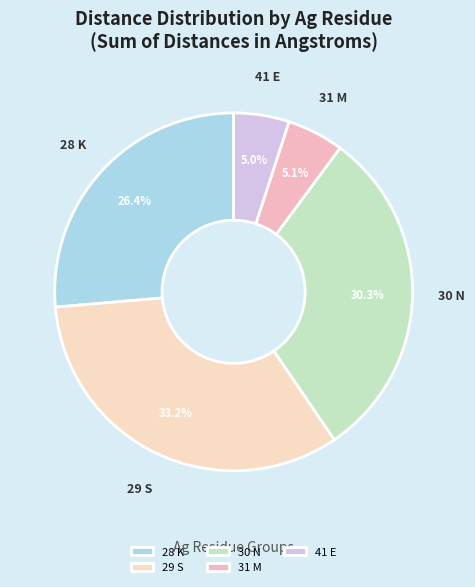

Is there a majority slice in this chart?

No